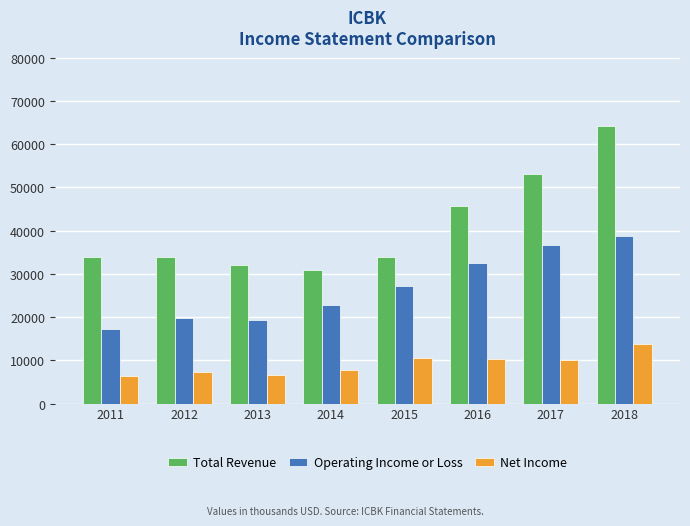

Is it true that Operating Income or Loss equals 10862 at 2015?

False